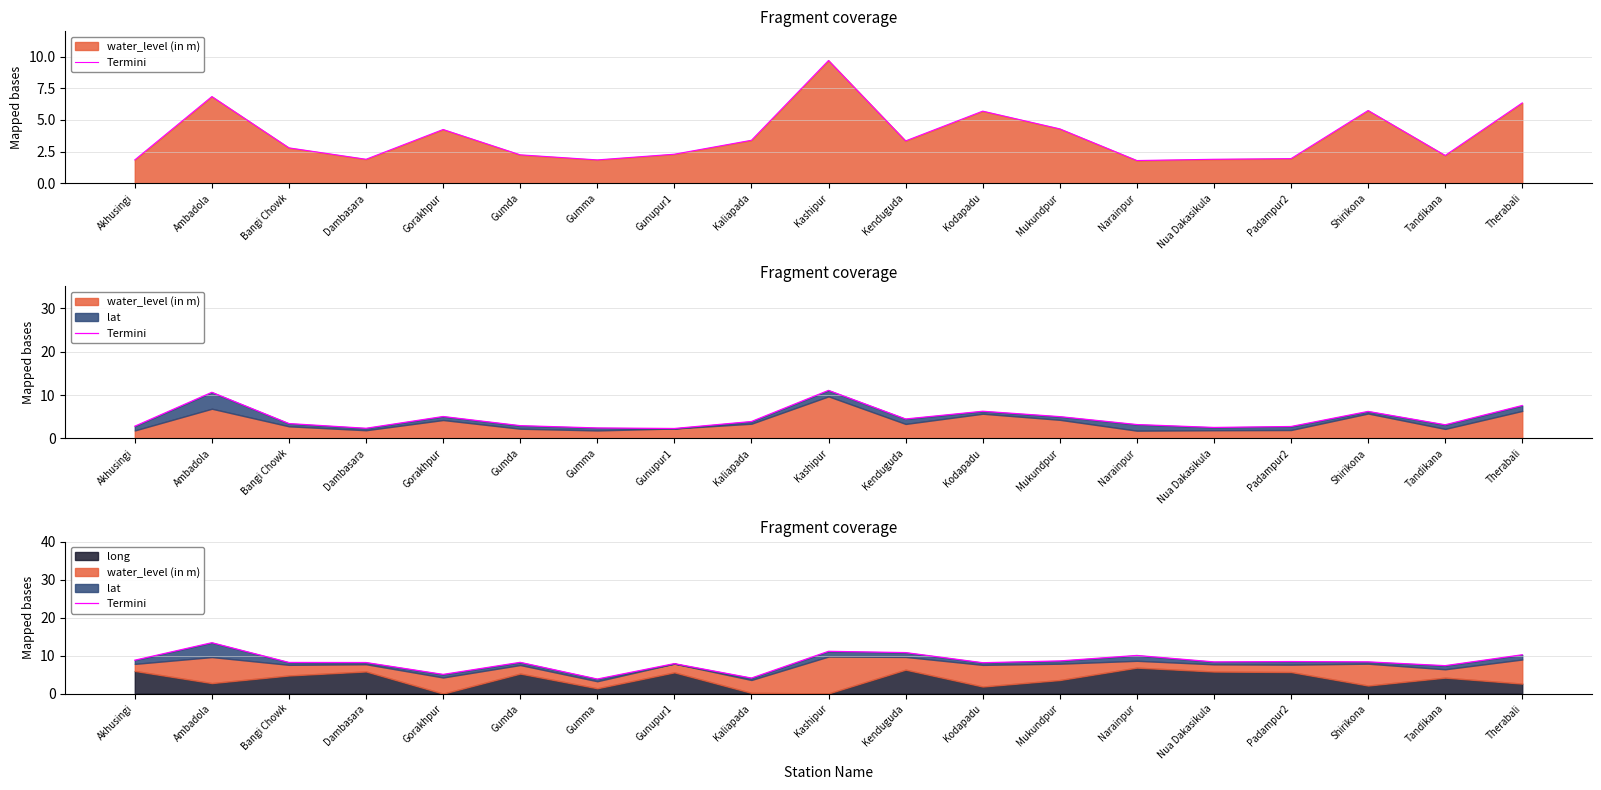

The chart shows a value of 8.2 at Gumda. True or false?

True